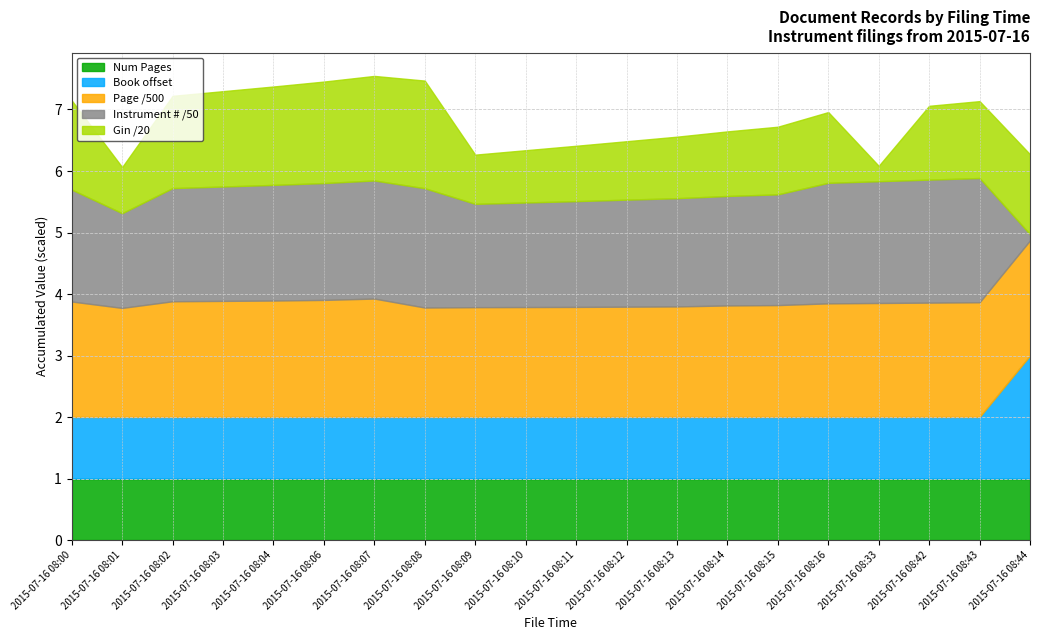

True or false: Book and Num Pages intersect in this chart.

False